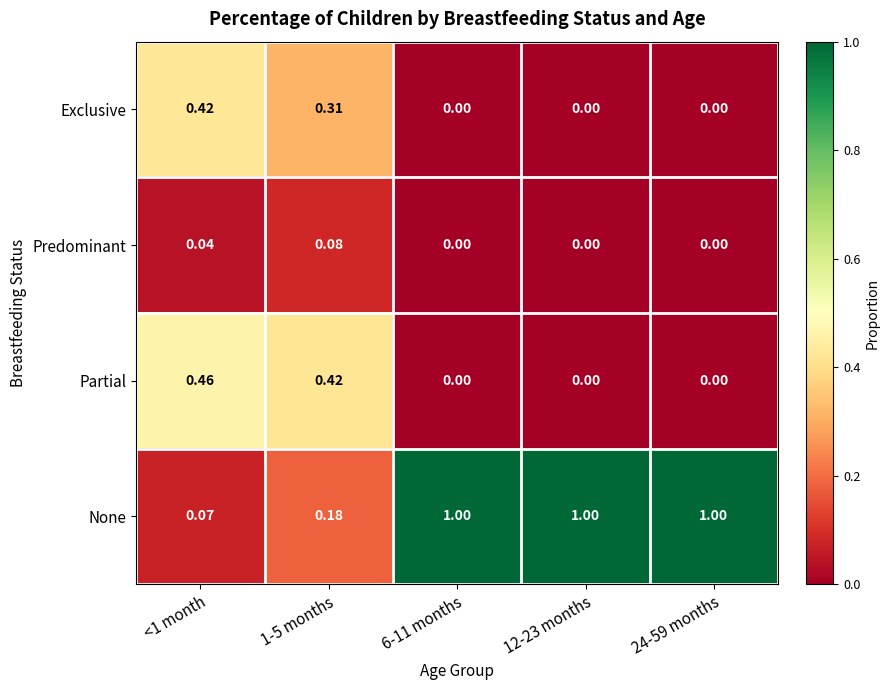

List the series in order of their peak value, highest first.

None, Partial, Exclusive, Predominant